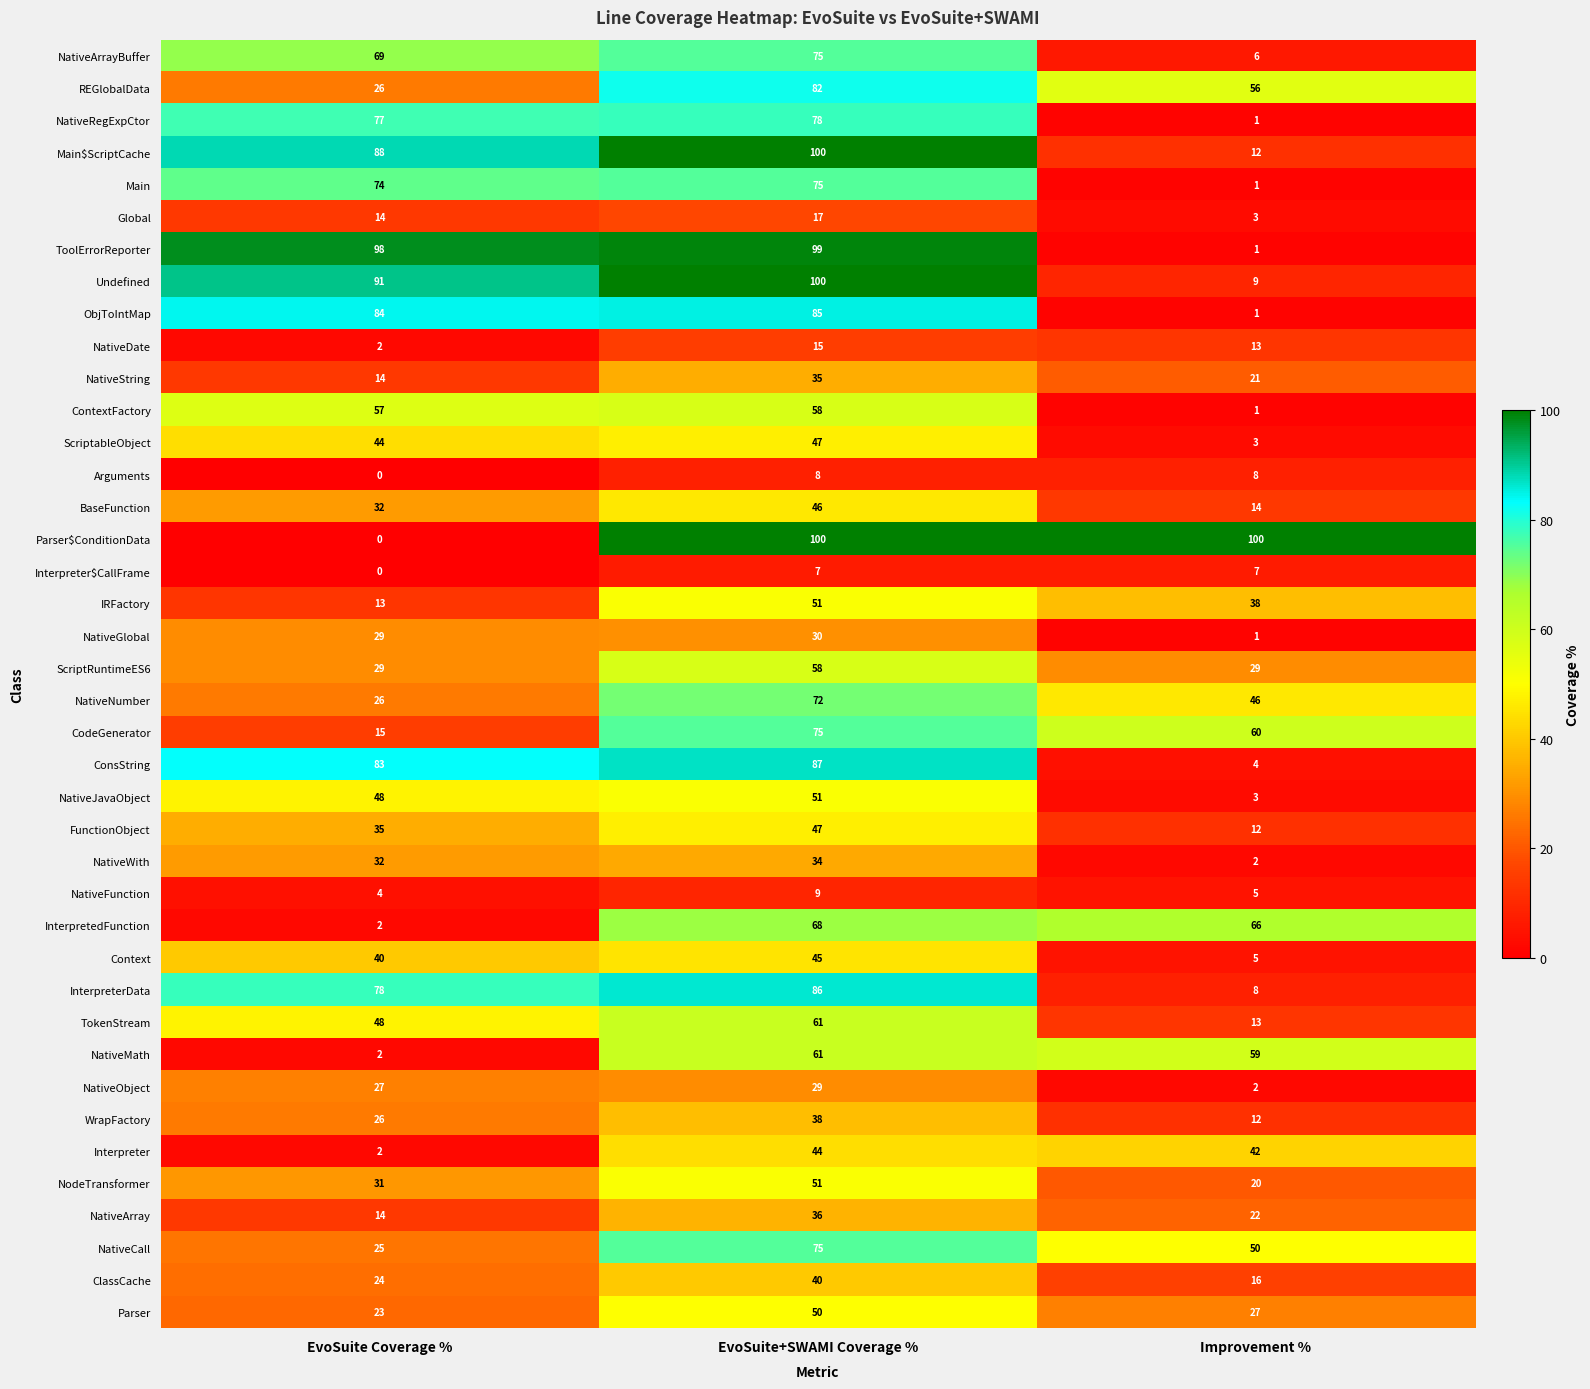

Count the ClassCache values in the range 16 to 40.

3